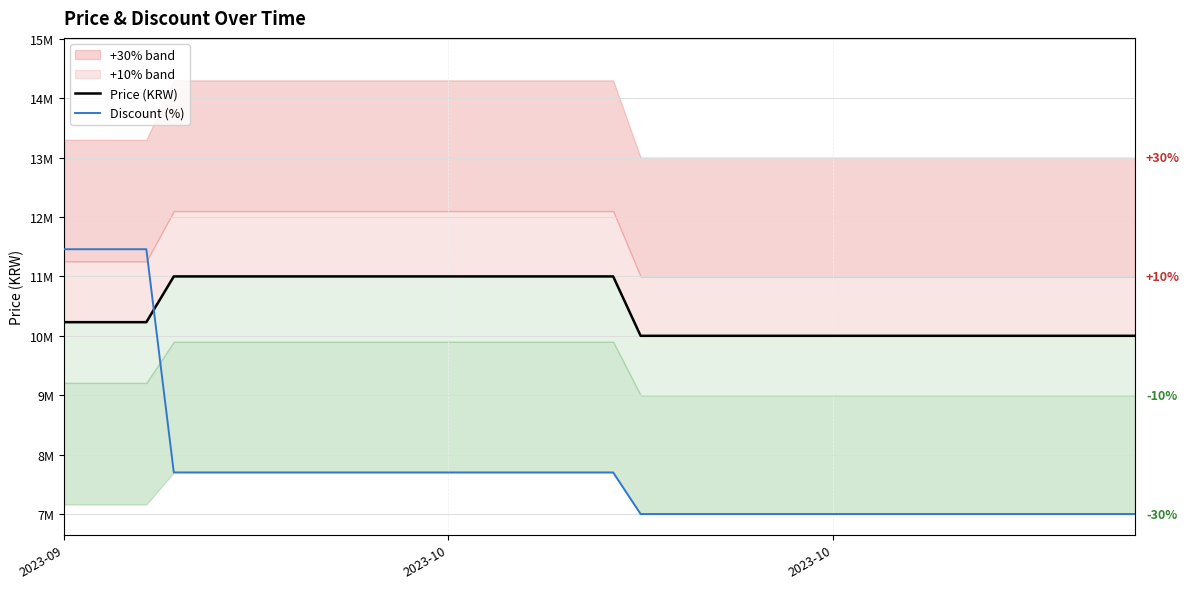

At which category is the sum across all series the highest?

2023-09